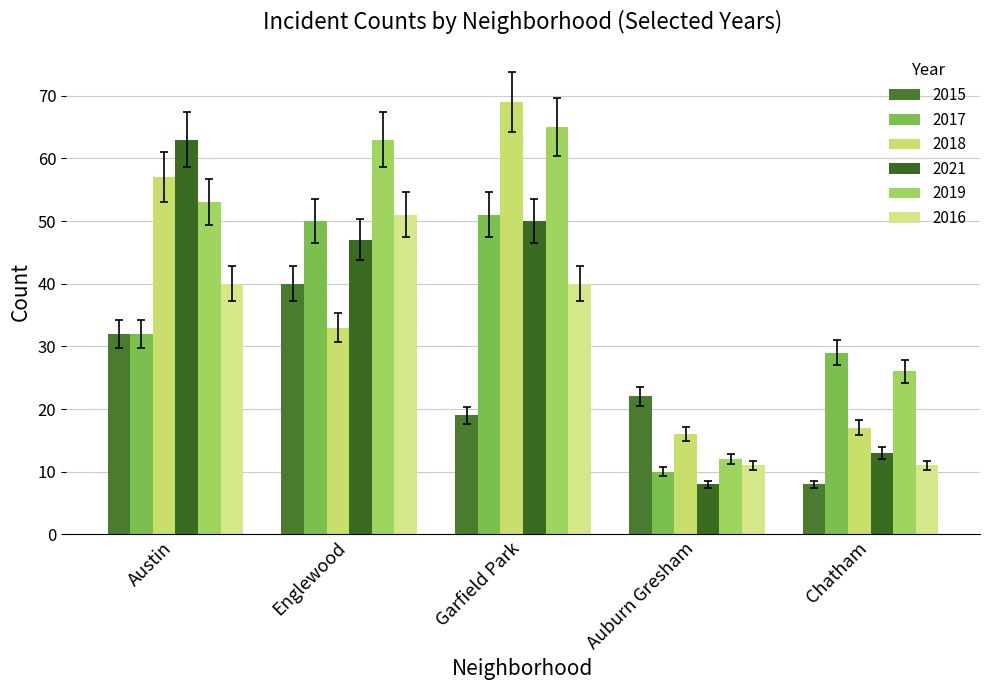

At how many categories does at least one series exceed 18?

5